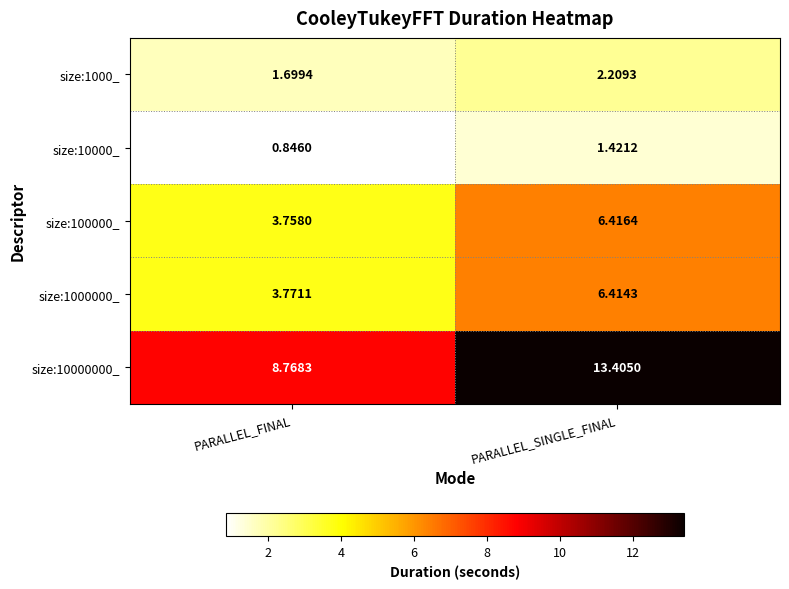

Rank the series at PARALLEL_FINAL from highest to lowest value.

size:10000000_, size:1000000_, size:100000_, size:1000_, size:10000_